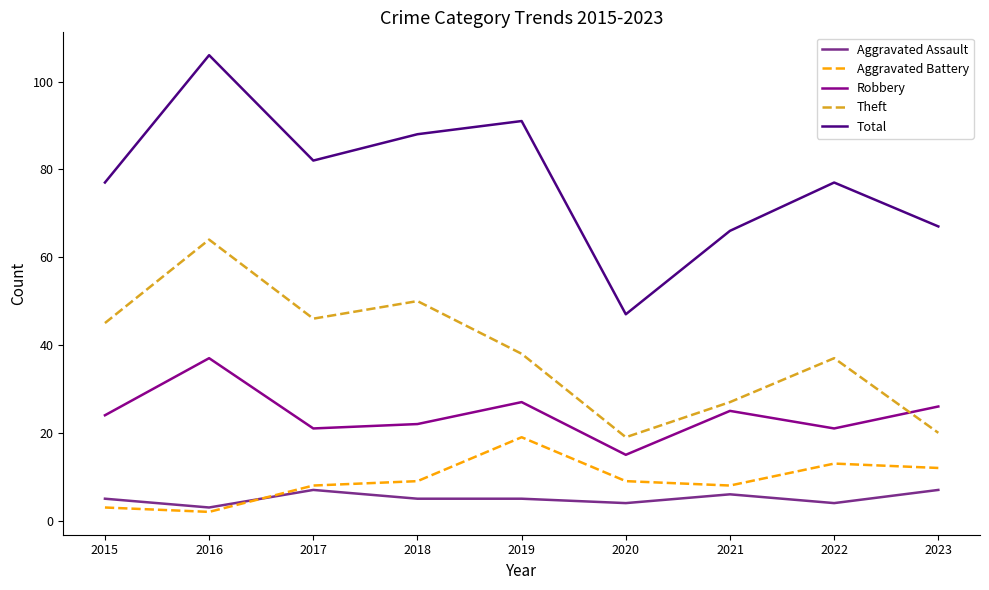

At which label does Total reach its peak?

2016